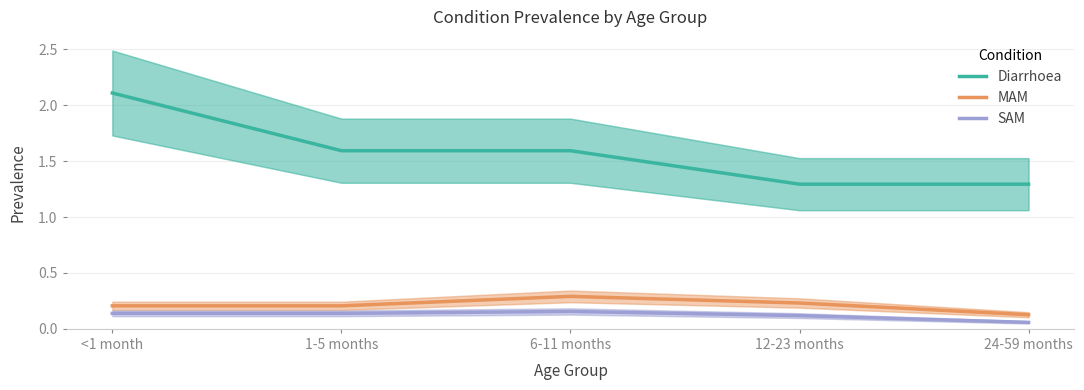

At which label does Diarrhoea reach its peak?

<1 month